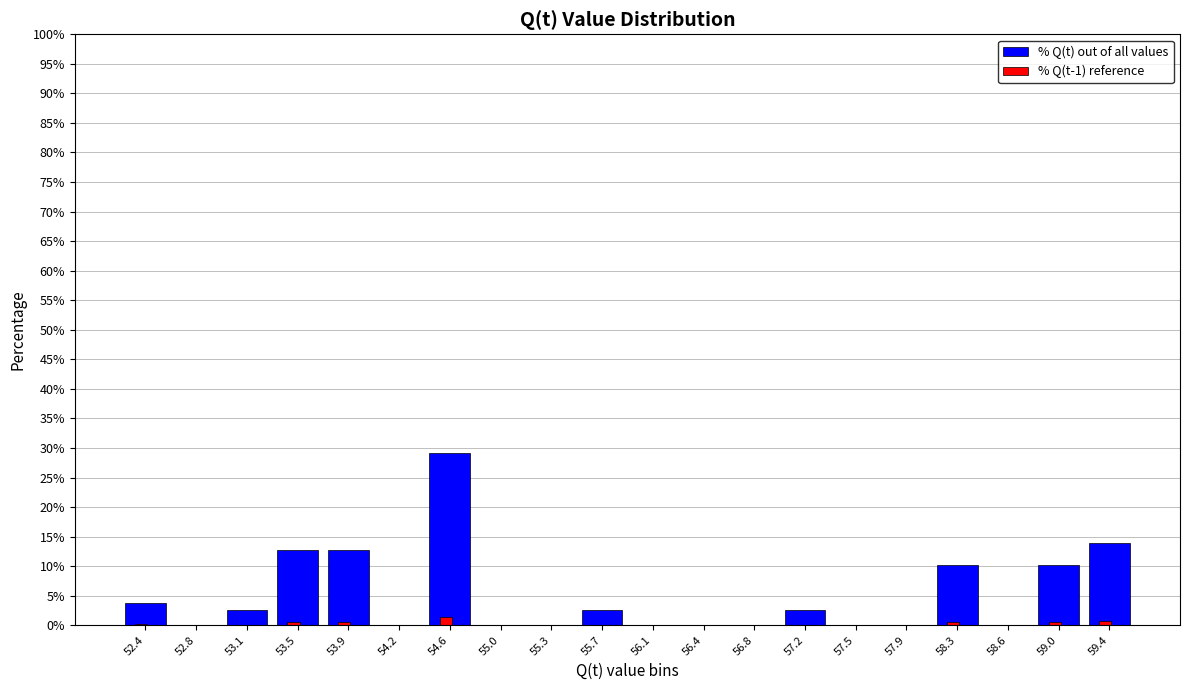

Which category has the highest value across all series?

54.6